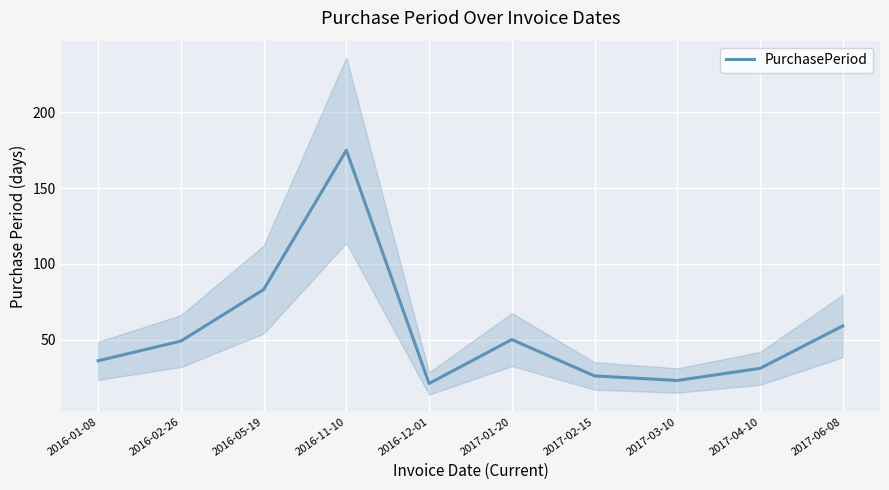

The value at 2016-11-10 is 175. True or false?

True